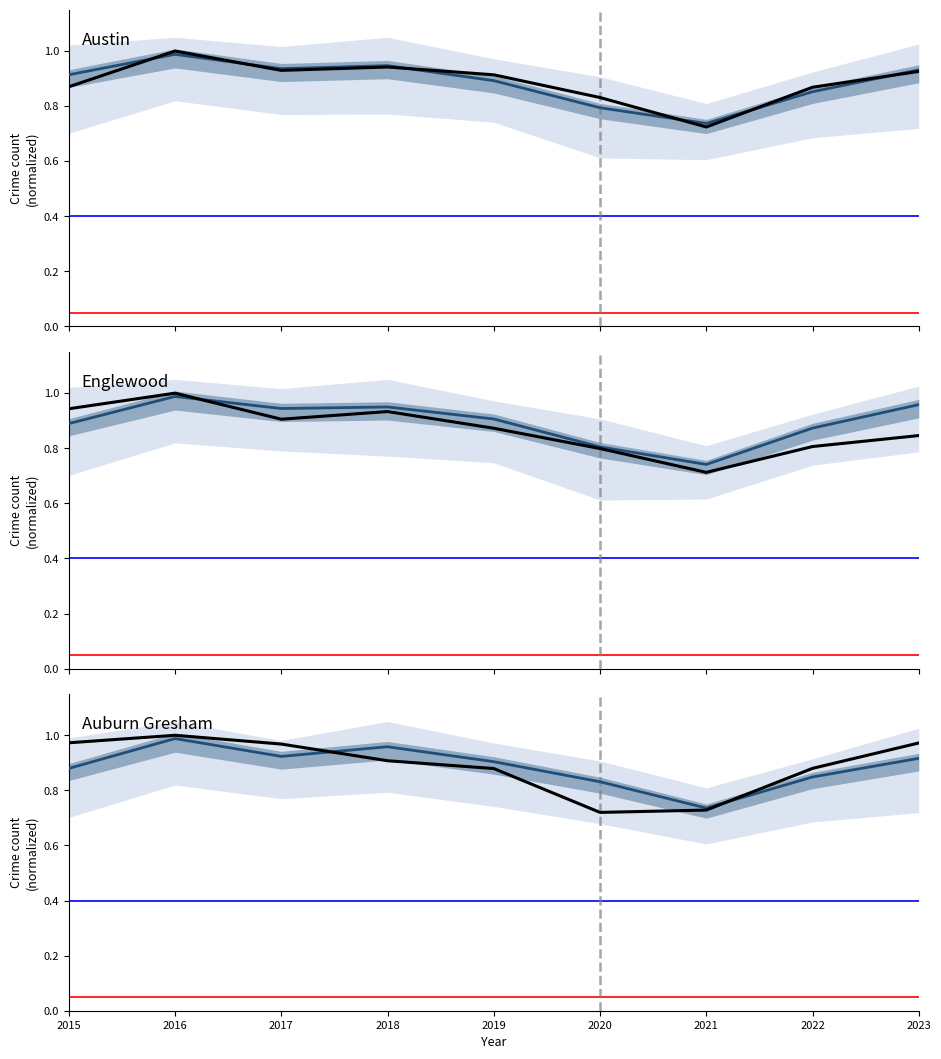

Which series has the largest range (max minus min)?

Englewood